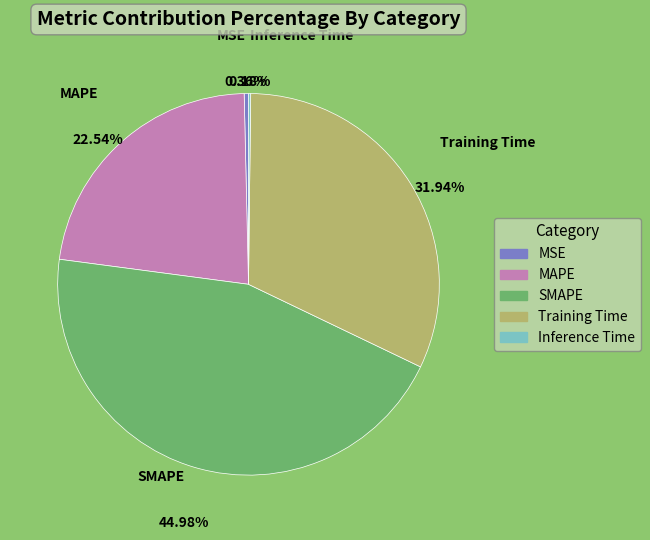

What is the largest slice in the pie chart?

SMAPE